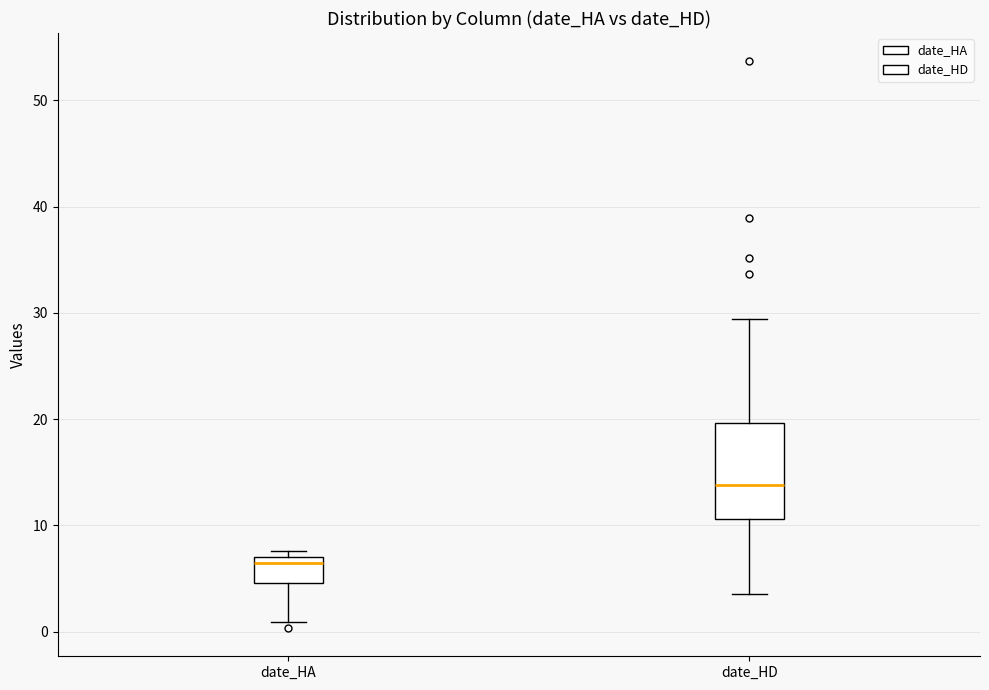

Where does the lower whisker of the box for date_HA end on the y-axis? The values are not printed on the chart, so give them approximately, as read against the axis.

1